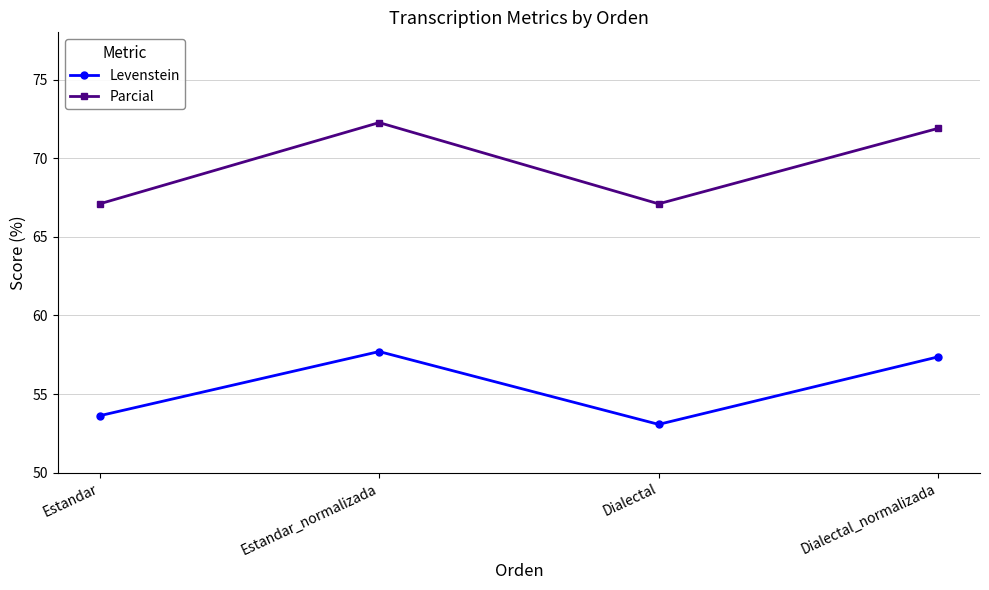

Is the value of Levenstein at Dialectal_normalizada greater than the value of Parcial at Dialectal_normalizada?

No